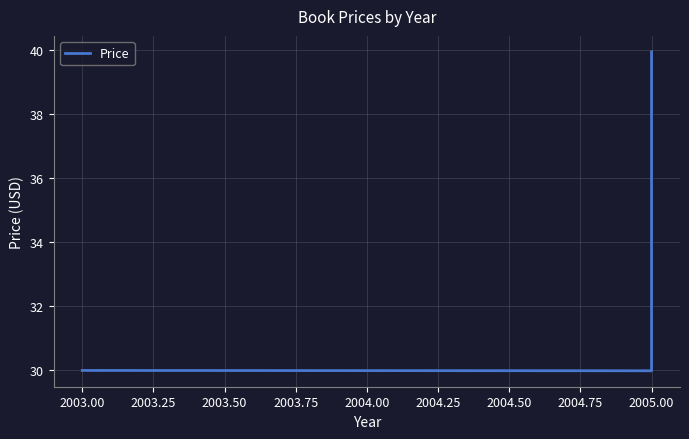

What is the minimum value shown in the chart?

30.0